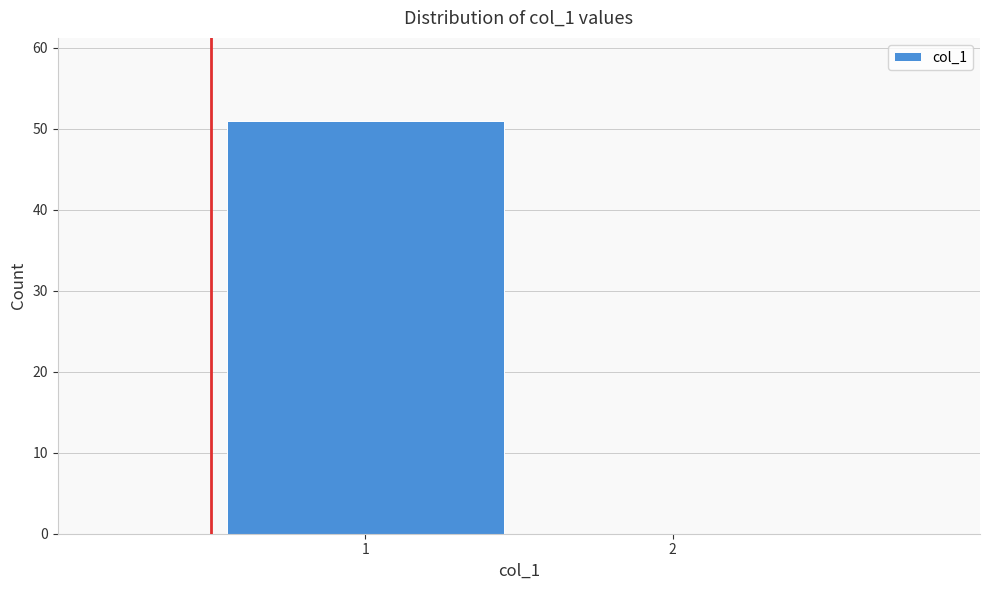

Reading left to right, extract all data points from this chart.

1=51	2=0